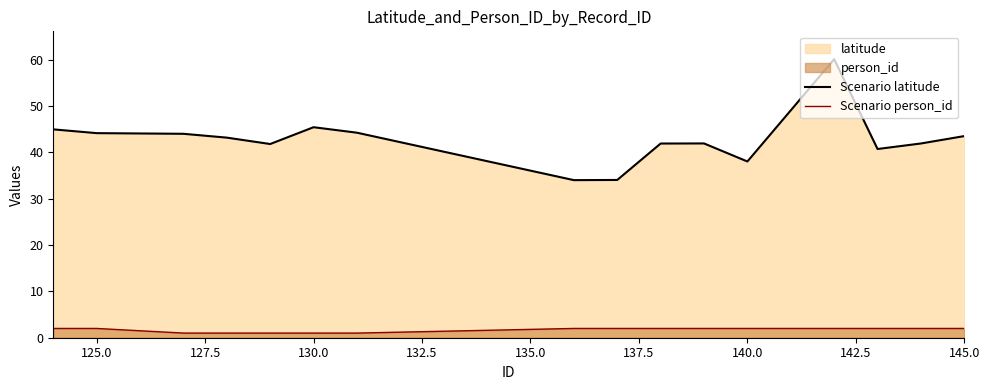

Reading right to left, transcribe all the data shown in this chart.

Scenario latitude: 43.5	41.9	40.7	60.1	38.0	41.9	41.9	34.0	34.0	44.2	45.4	41.8	43.2	44.0	44.1	44.9
Scenario person_id: 2.0	2.0	2.0	2.0	2.0	2.0	2.0	2.0	2.0	1.0	1.0	1.0	1.0	1.0	2.0	2.0